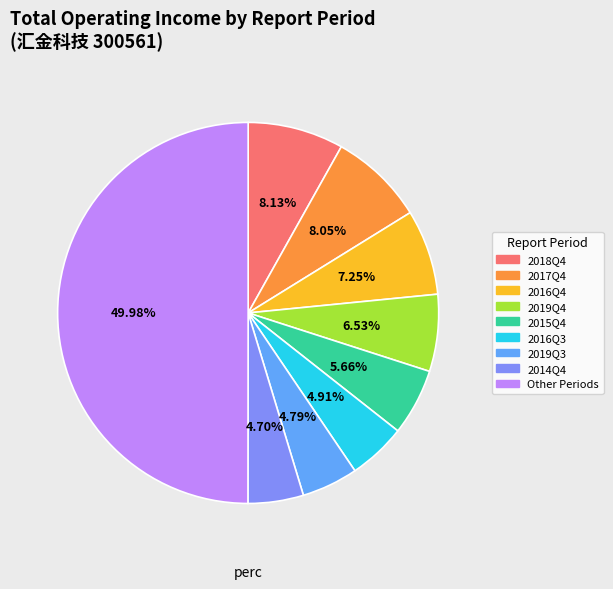

Count the number of slices in the pie.

9